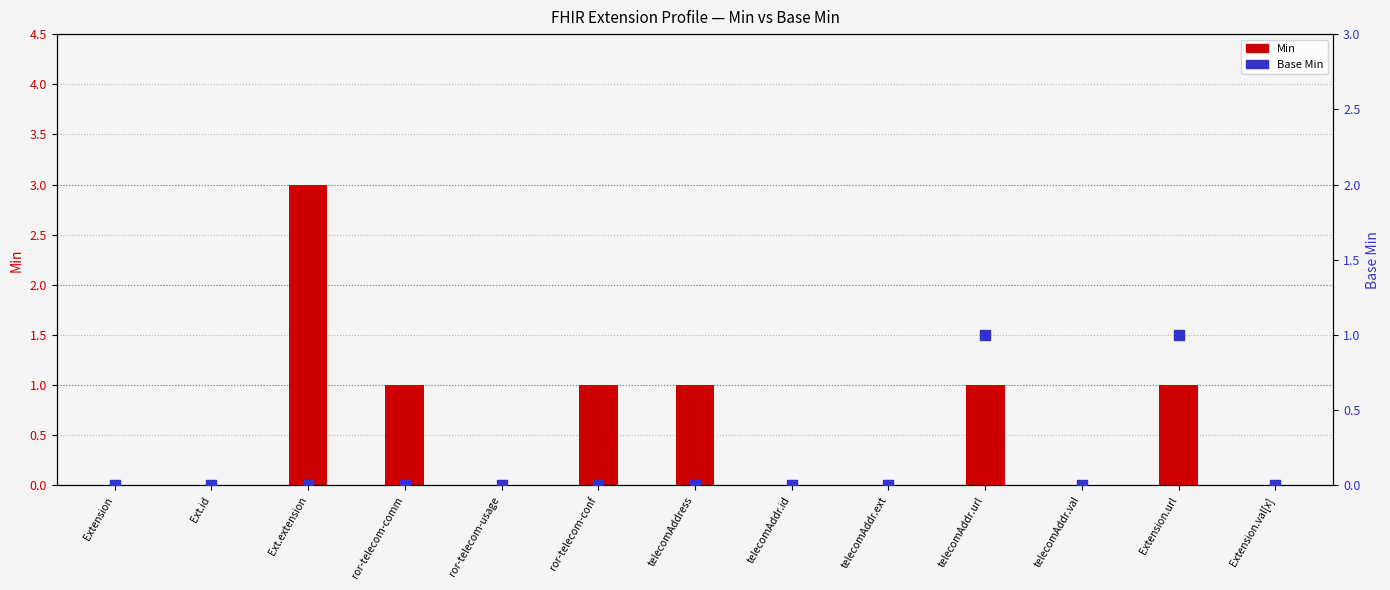

What are all the series names shown in the legend?

Min, Base Min